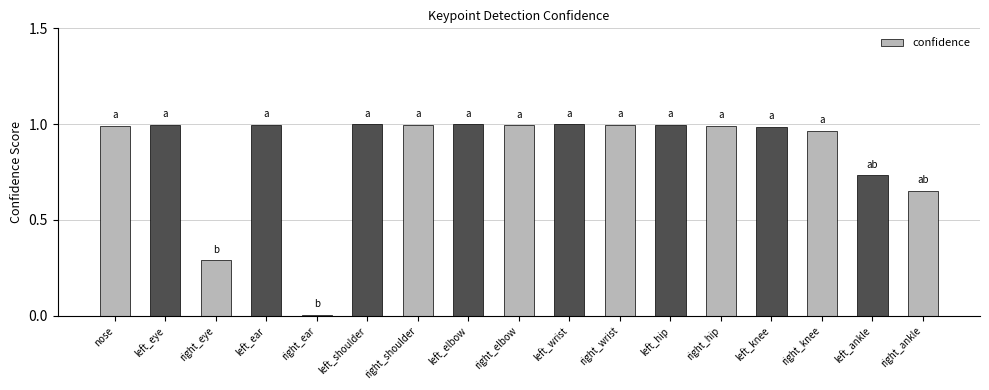

Count the number of data series in this chart.

1